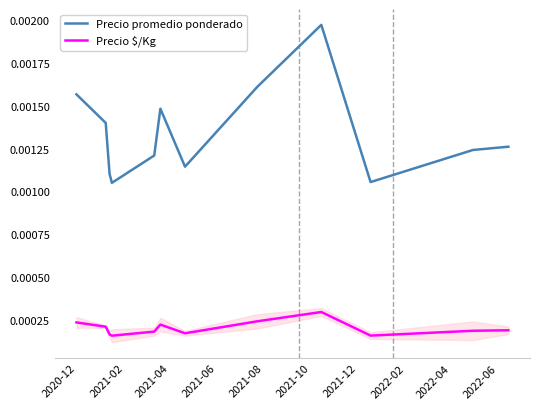

True or false: Precio $/Kg and Precio promedio ponderado intersect in this chart.

False